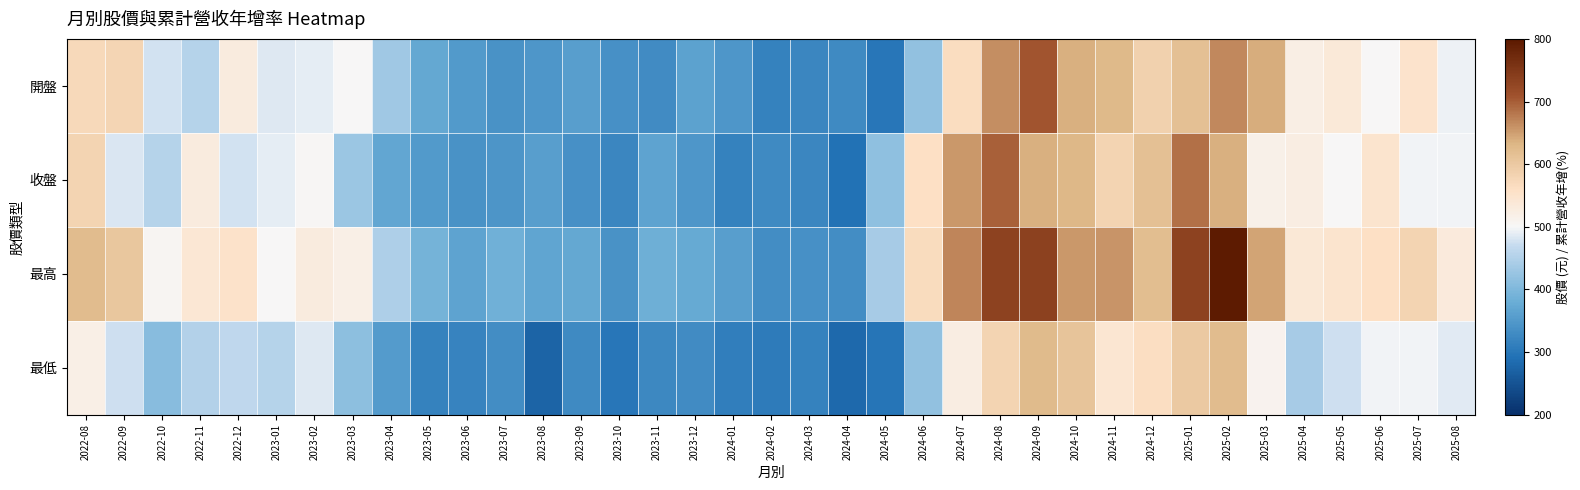

At how many categories does at least one series exceed 589?

11